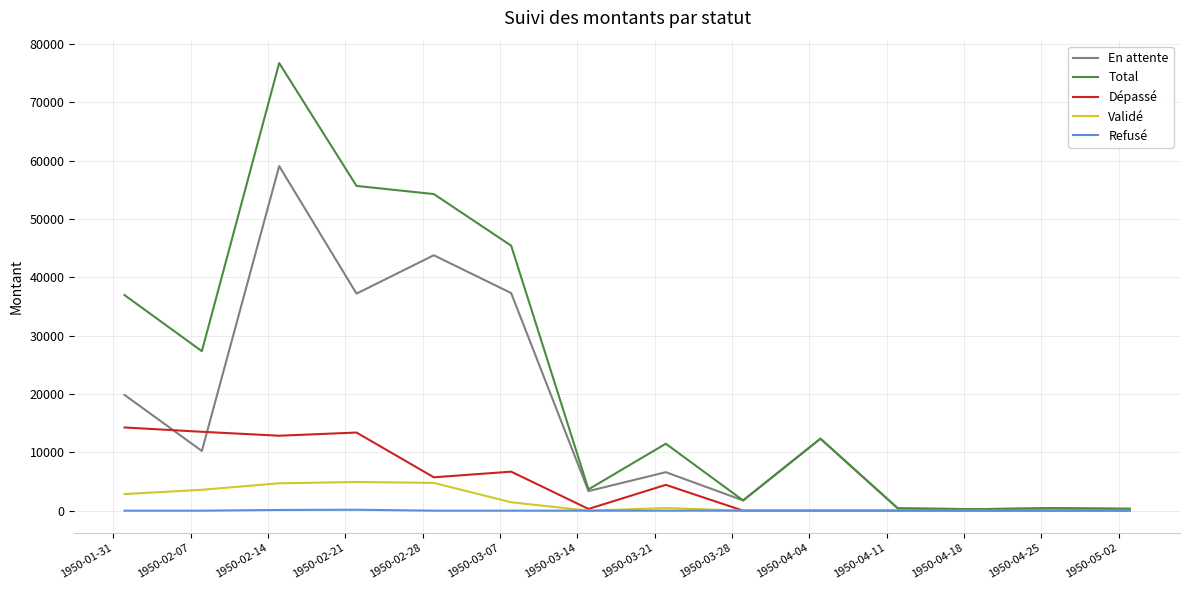

What is the difference between the maximum and minimum values in the Refusé series?

159.7